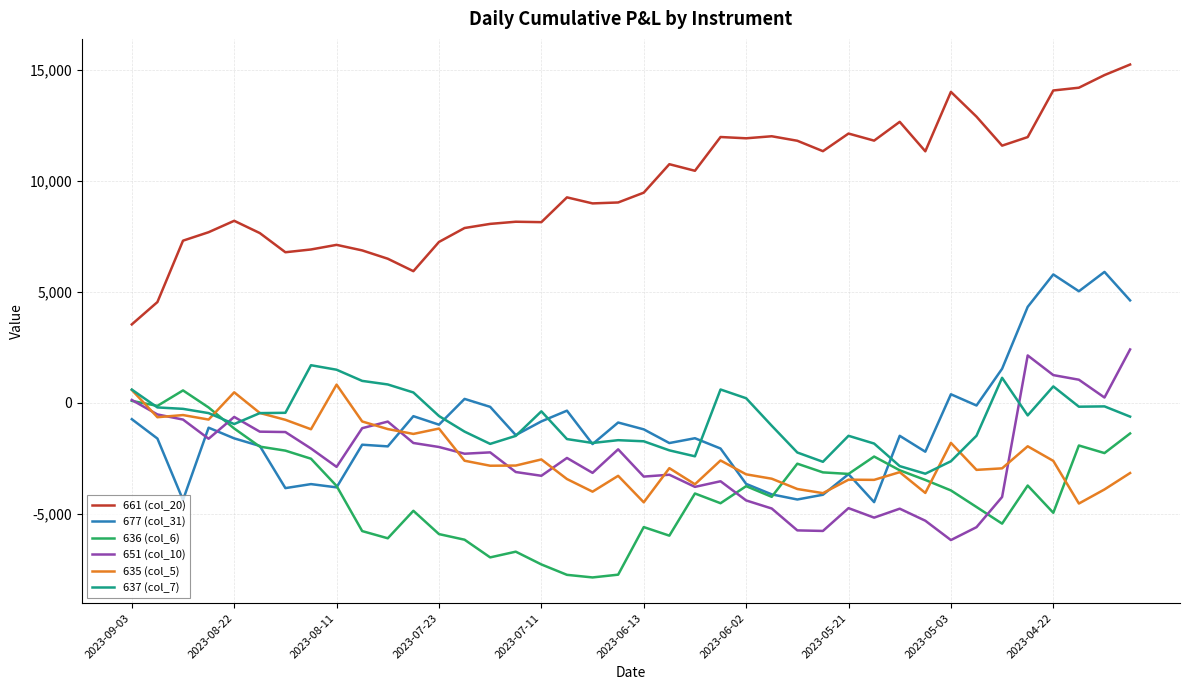

Which series has the largest total across all categories?

661 (col_20)